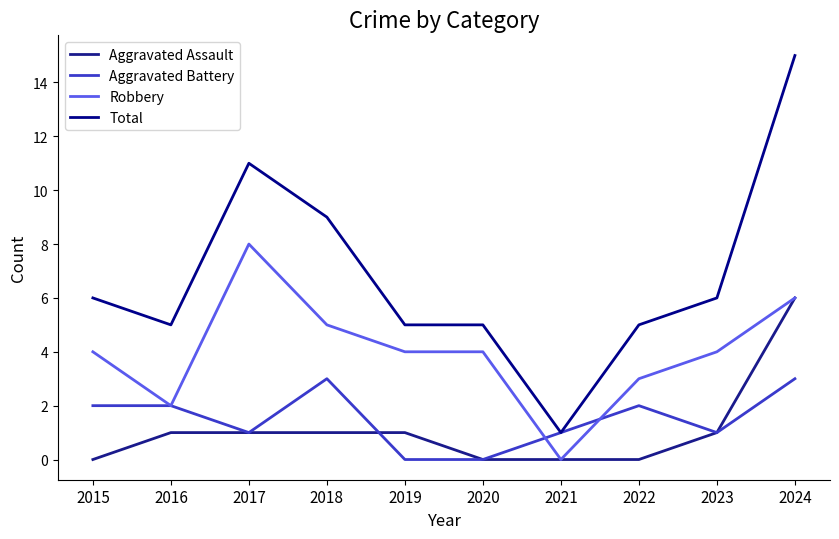

True or false: Total has a value of 12 at 2018.

False